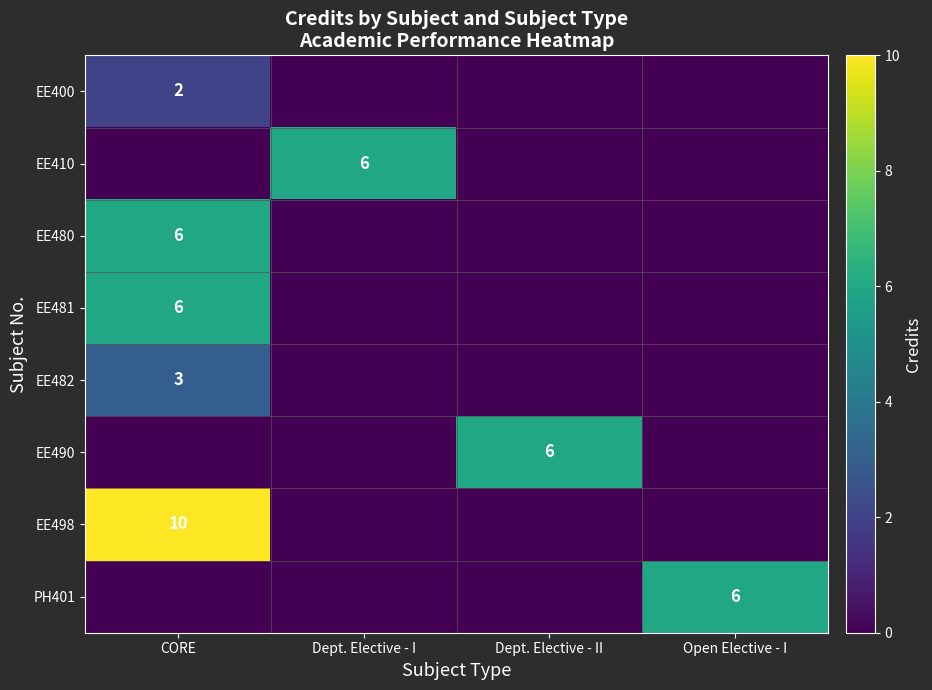

The EE498 series shows 10 at CORE. True or false?

True